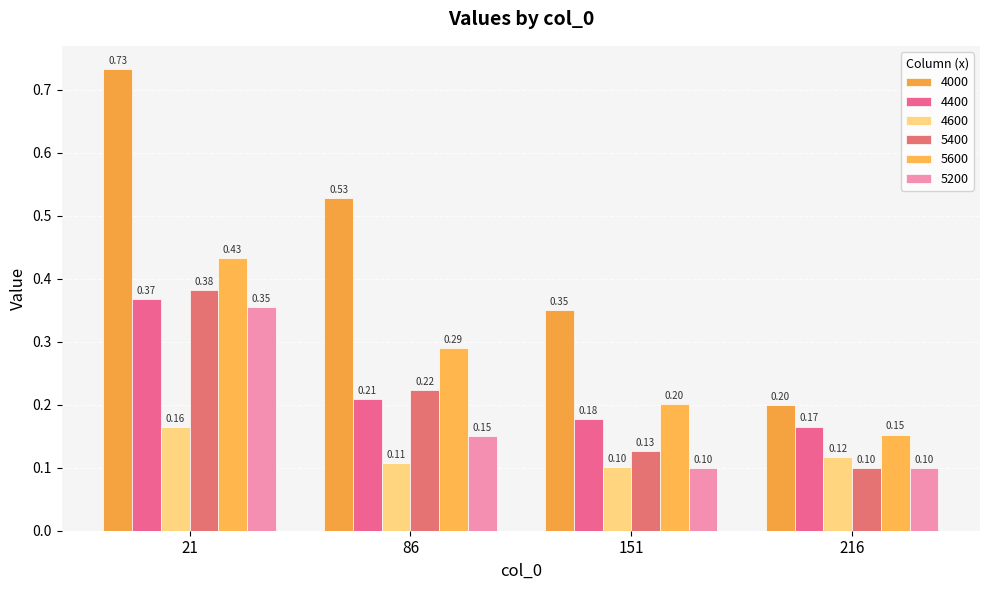

What is the average value of the 5200 series?

0.2